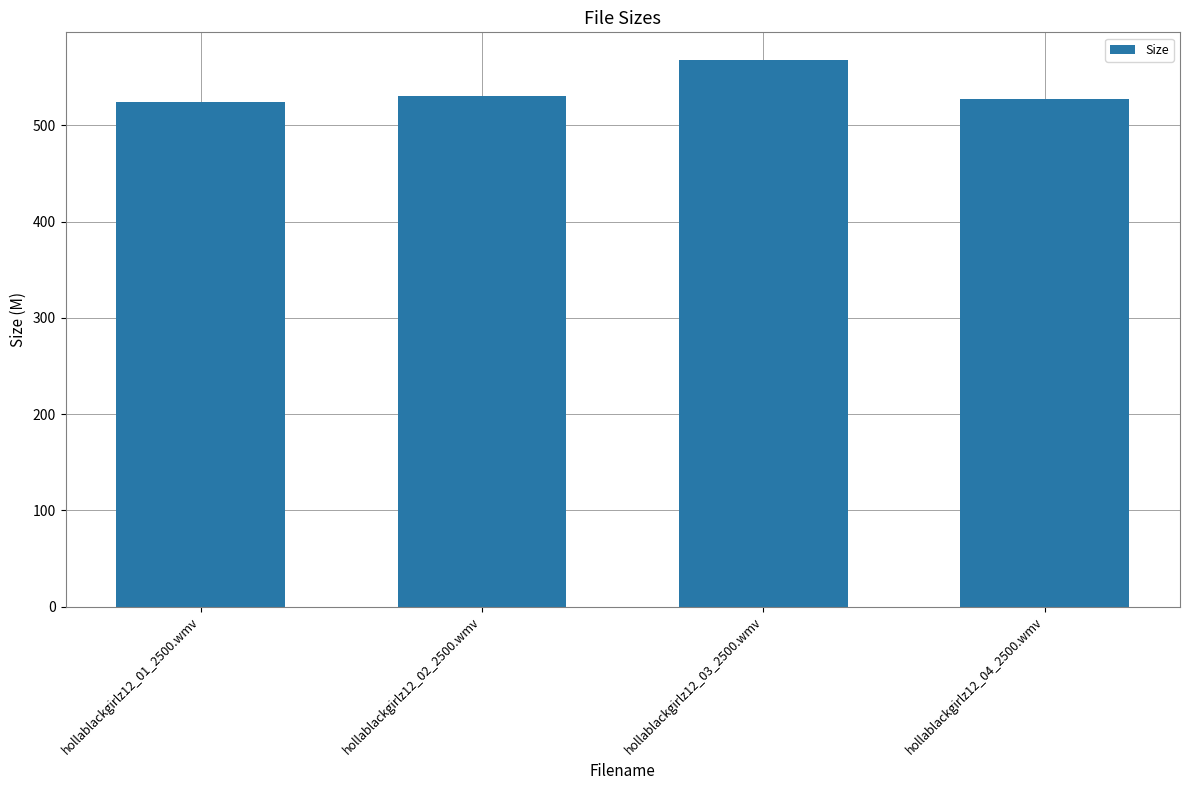

What is the label of the 4th bar from the right?

hollablackgirlz12_01_2500.wmv